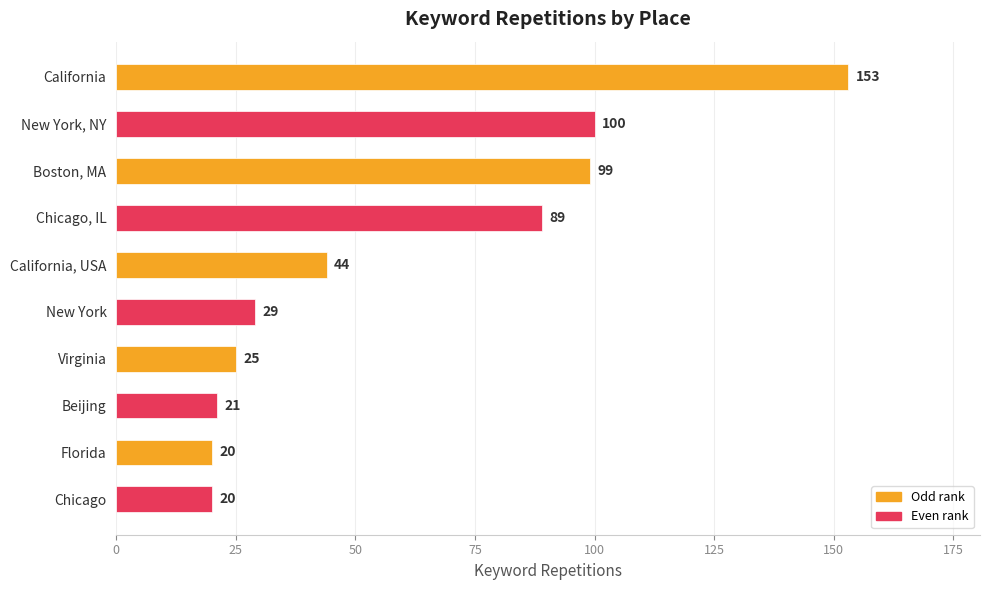

What is the difference between the maximum and minimum values?

133